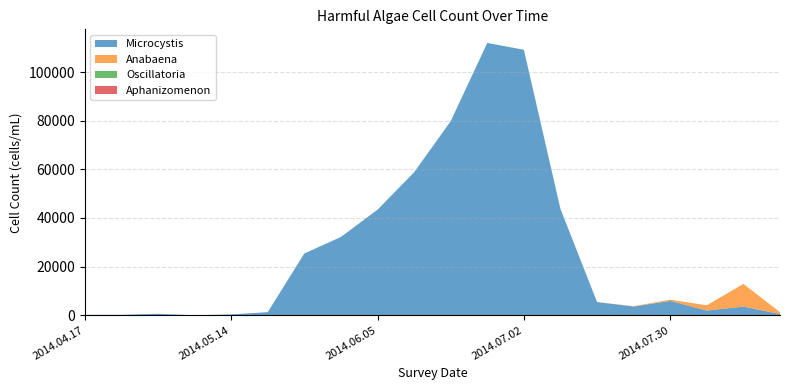

Reading left to right, list all the values displayed in this chart.

Microcystis: 2014.04.17=180	2014.04.23=170	2014.04.30=600	2014.05.07=0	2014.05.14=350	2014.05.22=1270	2014.05.28=25400	2014.06.03=32200	2014.06.05=43410	2014.06.09=58800	2014.06.18=79800	2014.06.25=112000	2014.07.02=109200	2014.07.10=43750	2014.07.16=5430	2014.07.24=3590	2014.07.30=5900	2014.08.06=1930	2014.08.13=3550	2014.08.20=500
Anabaena: 2014.04.17=0	2014.04.23=0	2014.04.30=0	2014.05.07=0	2014.05.14=0	2014.05.22=0	2014.05.28=0	2014.06.03=0	2014.06.05=0	2014.06.09=0	2014.06.18=0	2014.06.25=0	2014.07.02=0	2014.07.10=0	2014.07.16=0	2014.07.24=130	2014.07.30=520	2014.08.06=2160	2014.08.13=9350	2014.08.20=750
Oscillatoria: 2014.04.17=0	2014.04.23=0	2014.04.30=0	2014.05.07=0	2014.05.14=0	2014.05.22=0	2014.05.28=0	2014.06.03=0	2014.06.05=0	2014.06.09=0	2014.06.18=0	2014.06.25=0	2014.07.02=0	2014.07.10=0	2014.07.16=0	2014.07.24=0	2014.07.30=0	2014.08.06=0	2014.08.13=0	2014.08.20=0
Aphanizomenon: 2014.04.17=0	2014.04.23=0	2014.04.30=0	2014.05.07=0	2014.05.14=0	2014.05.22=0	2014.05.28=0	2014.06.03=0	2014.06.05=0	2014.06.09=0	2014.06.18=0	2014.06.25=0	2014.07.02=0	2014.07.10=0	2014.07.16=0	2014.07.24=0	2014.07.30=0	2014.08.06=0	2014.08.13=0	2014.08.20=0